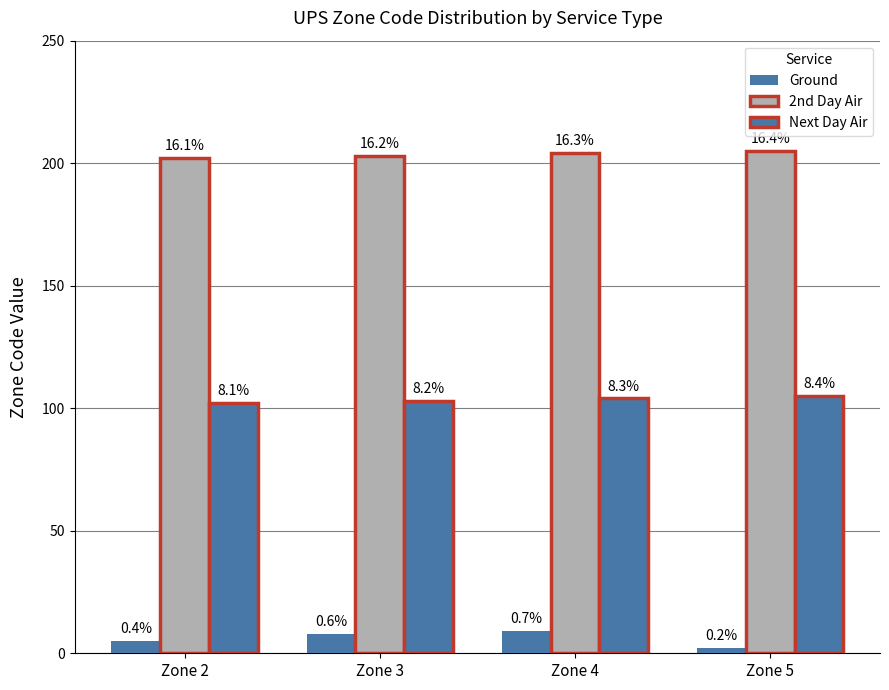

What value does the Next Day Air series have at Zone 5?

105